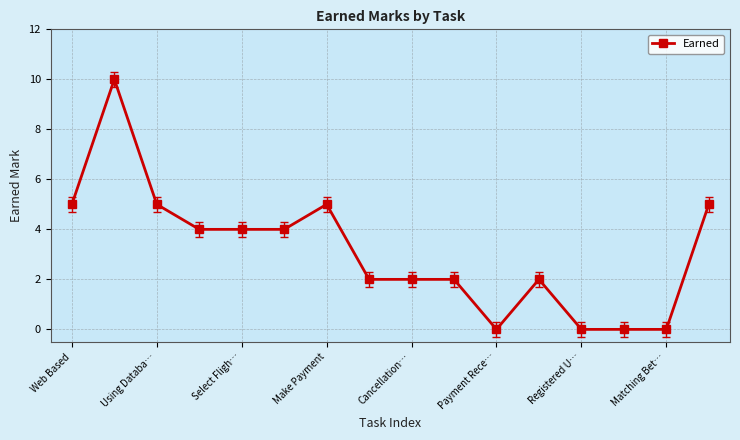

What is the average value?

3